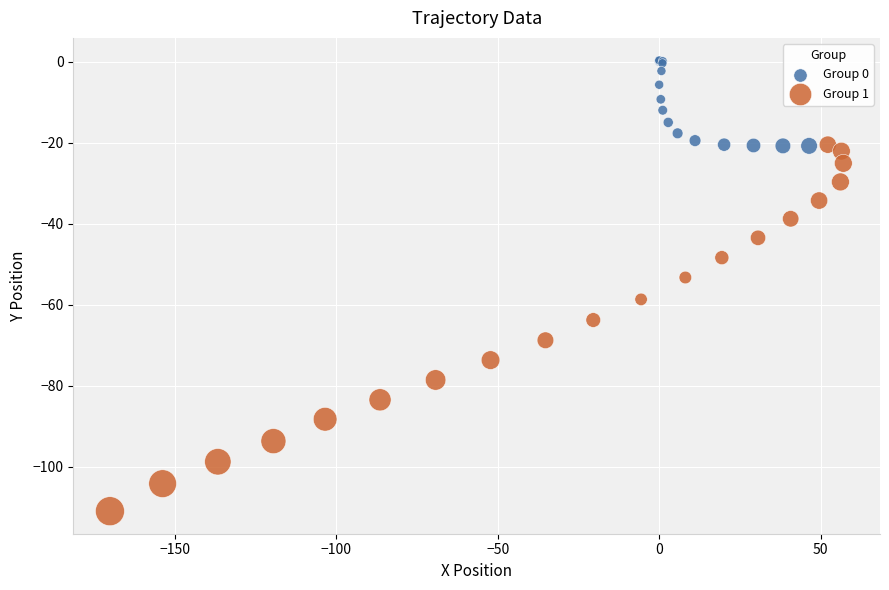

Which series reaches the minimum Y coordinate?

Group 1